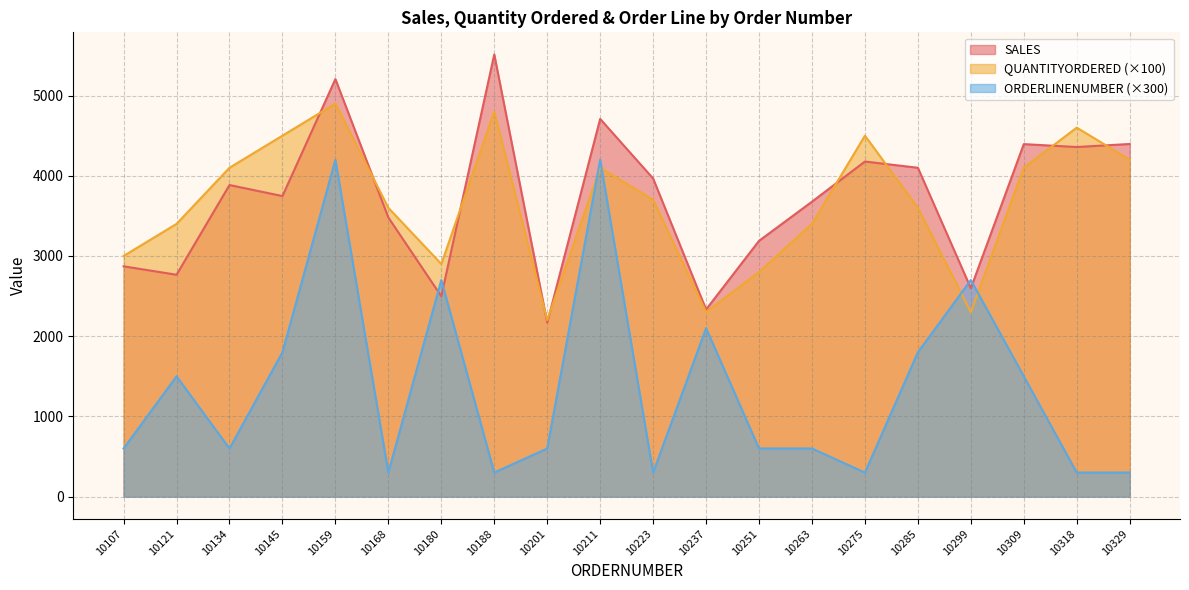

What is the difference between the ORDERLINENUMBER values at 10121 and 10134?

900.0